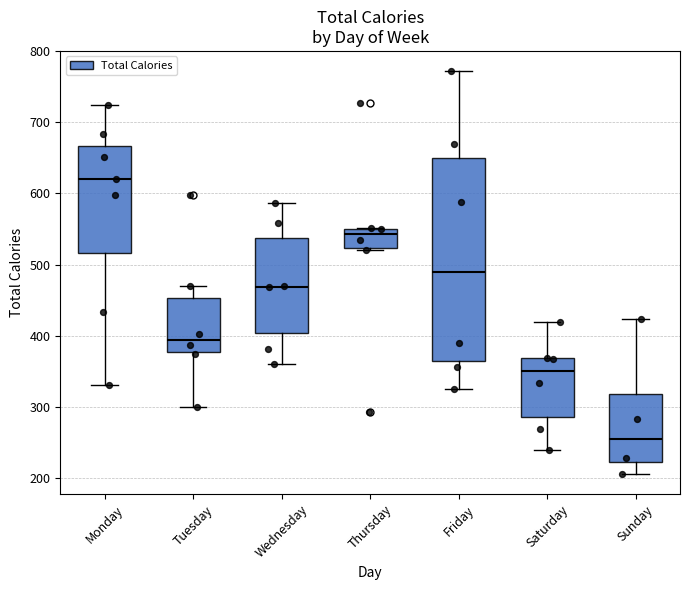

Reading left to right, transcribe this box plot: for each box, give where its median line is, the range the box spans, and where its two whiskers end, as read against the y-axis. The values are not printed on the chart, so give them approximately, as read against the axis.

Monday: median 620, box 520 to 670, whiskers 330 to 730
Tuesday: median 390, box 380 to 450, whiskers 300 to 470
Wednesday: median 470, box 400 to 540, whiskers 360 to 590
Thursday: median 540, box 520 to 550, whiskers 520 (just below the box's lower edge) to 550
Friday: median 490, box 360 to 650, whiskers 330 to 770
Saturday: median 350, box 290 to 370, whiskers 240 to 420
Sunday: median 260, box 220 to 320, whiskers 210 to 420